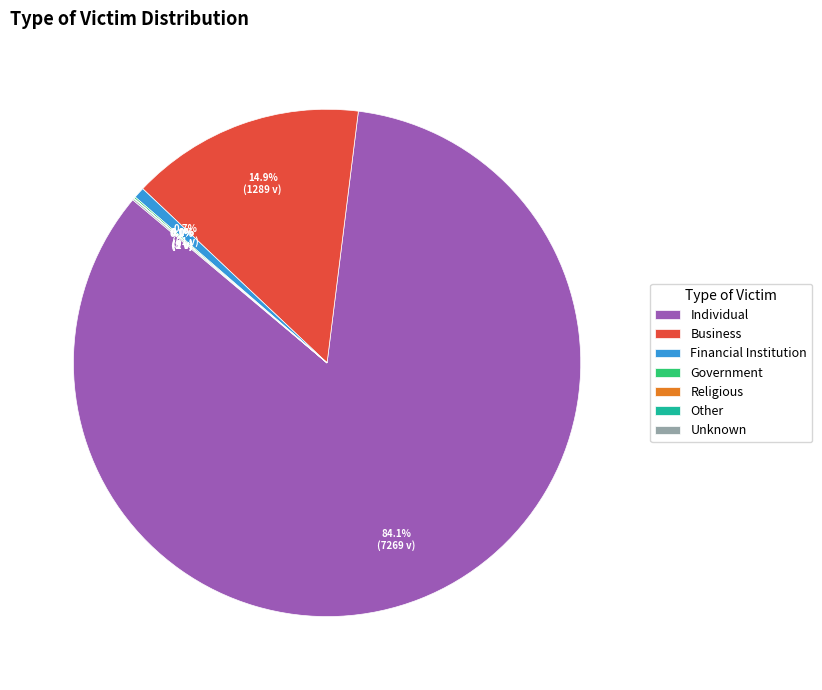

Which slice represents more than half of the pie?

Individual